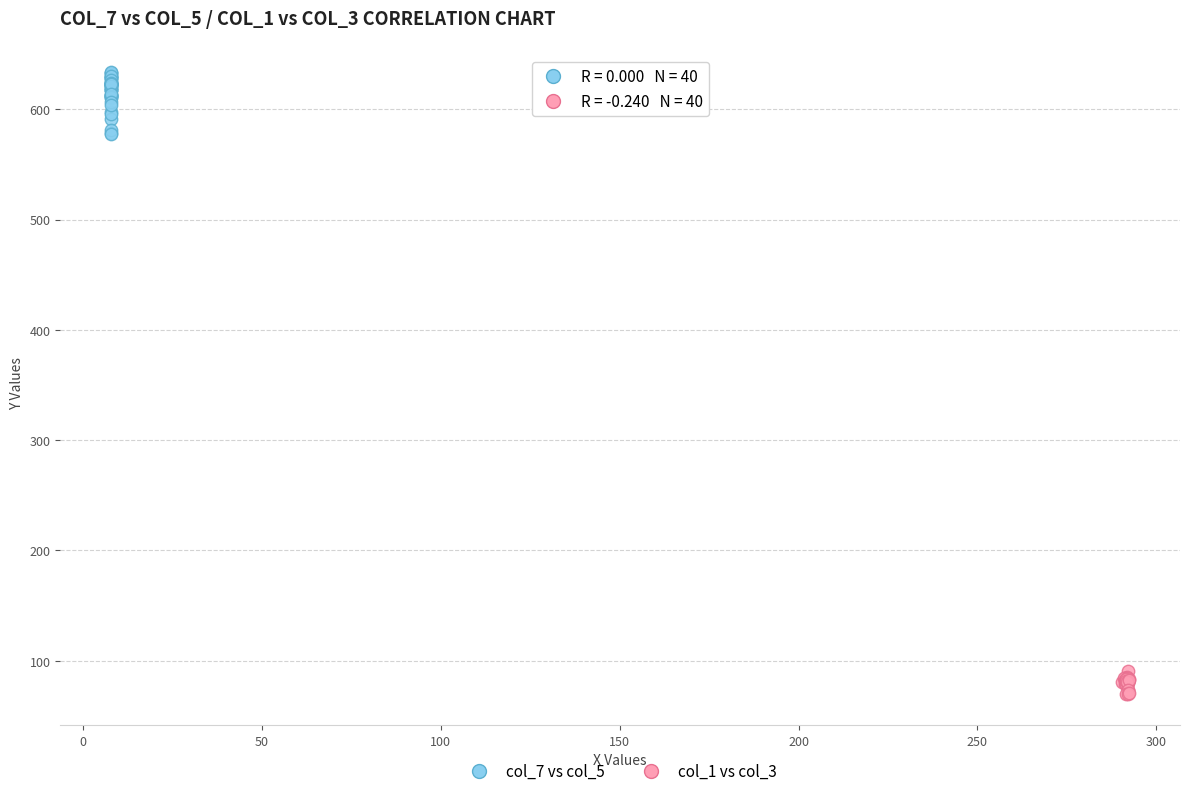

Which series reaches the maximum Y coordinate?

col_7 vs col_5